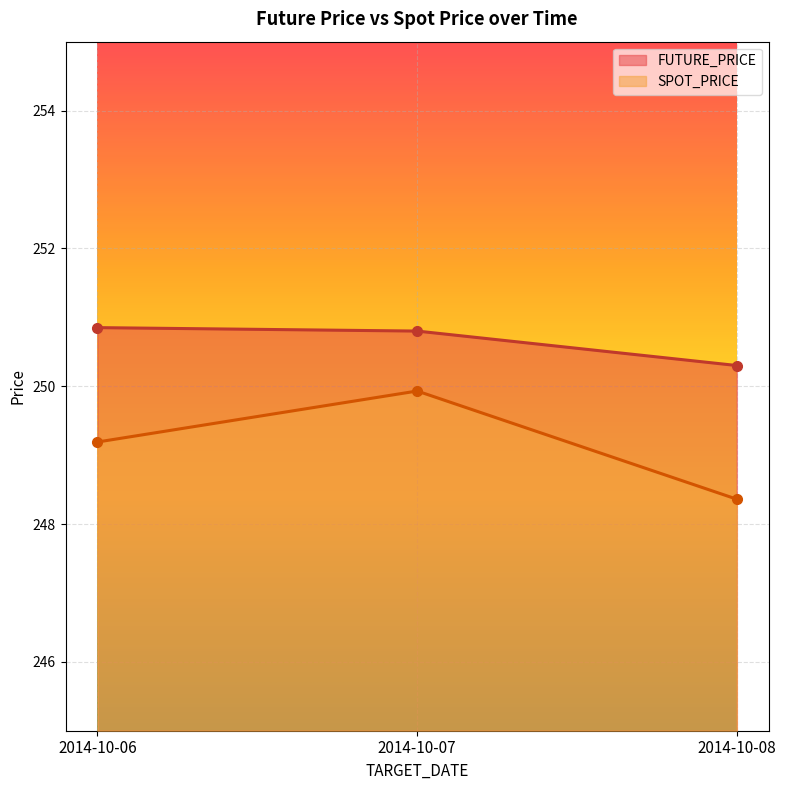

Reading right to left, list all the values displayed in this chart.

FUTURE_PRICE: 250.3	250.8	250.8
SPOT_PRICE: 248.4	249.9	249.2